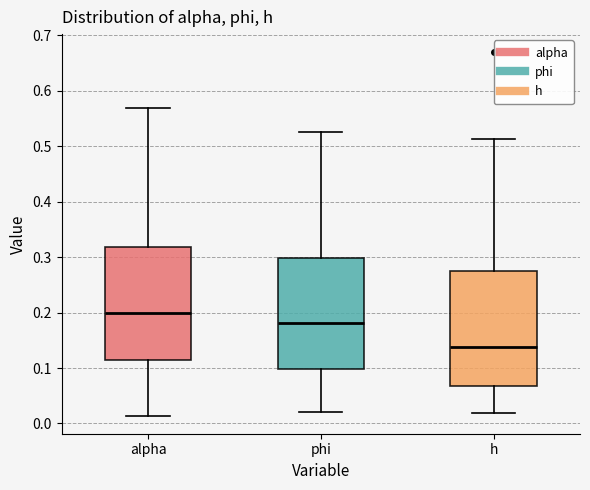

Reading left to right, transcribe this box plot: for each box, give where its median line is, the range the box spans, and where its two whiskers end, as read against the y-axis. The values are not printed on the chart, so give them approximately, as read against the axis.

alpha: median 0.20, box 0.11 to 0.32, whiskers 0.01 to 0.57
phi: median 0.18, box 0.10 to 0.30, whiskers 0.02 to 0.53
h: median 0.14, box 0.07 to 0.27, whiskers 0.02 to 0.51